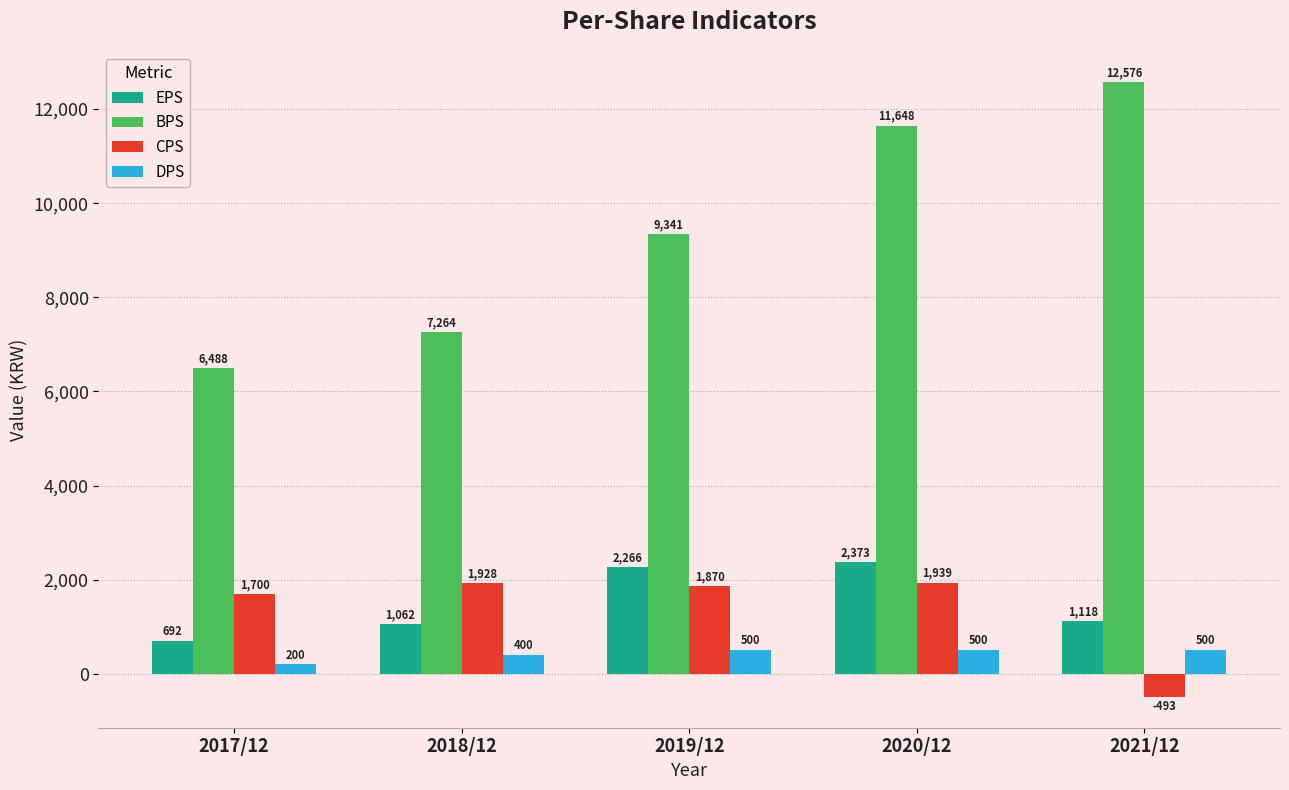

List the series in order of their peak value, highest first.

BPS, EPS, CPS, DPS